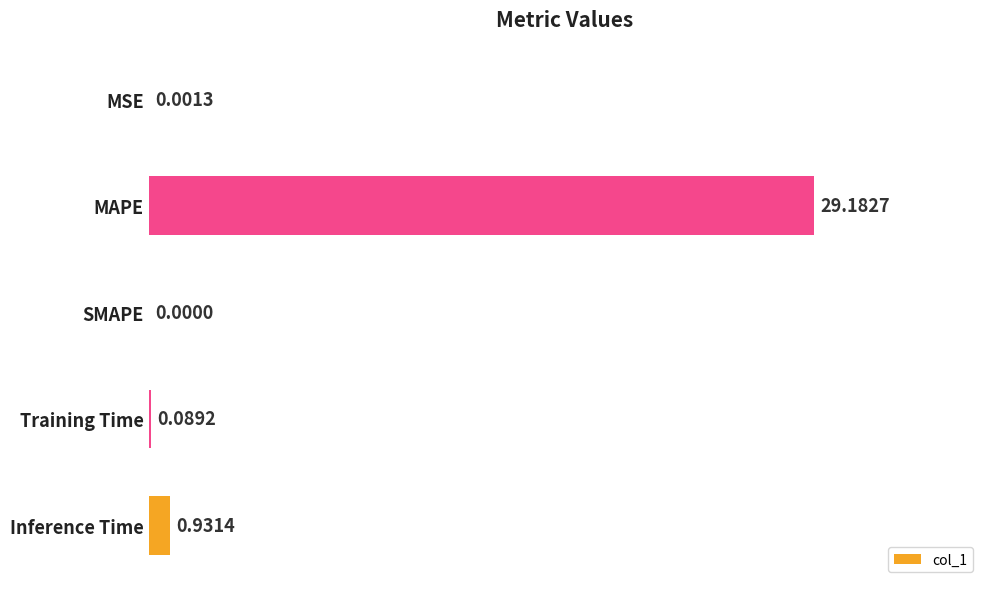

What is the sum of all values?

30.2